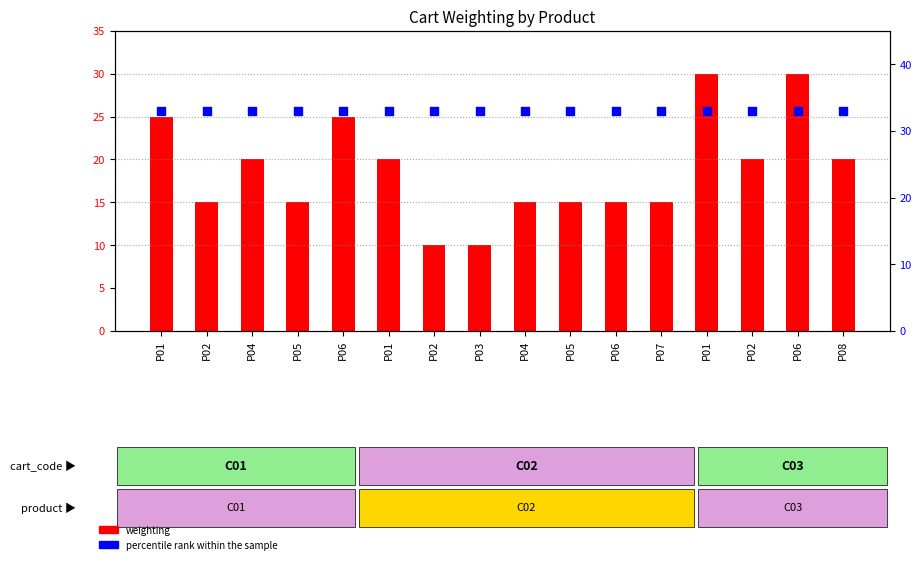

At which category is the sum across all series the highest?

P01